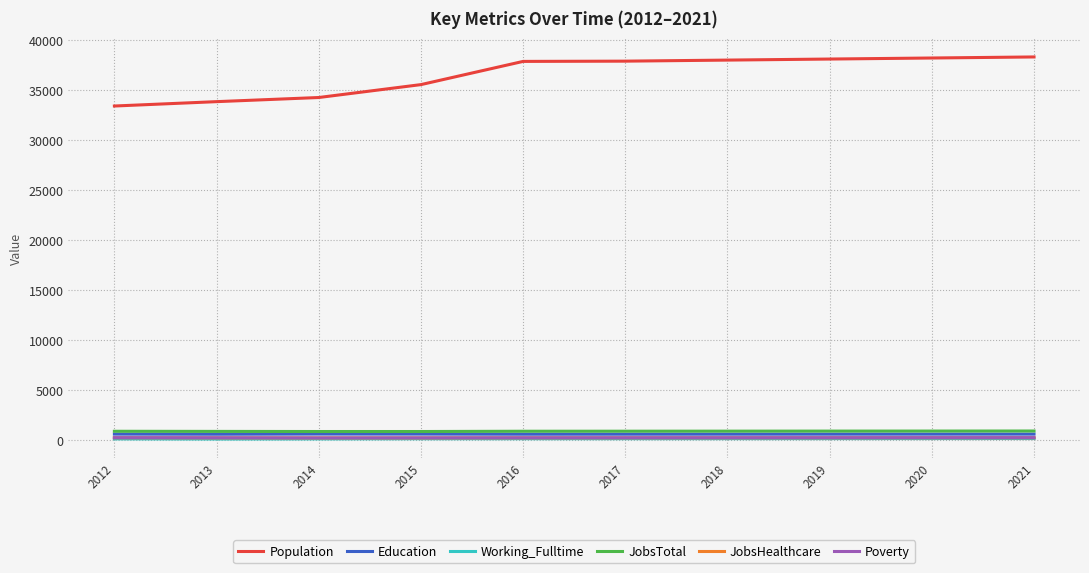

True or false: Population has a value of 10142 at 2014.

False